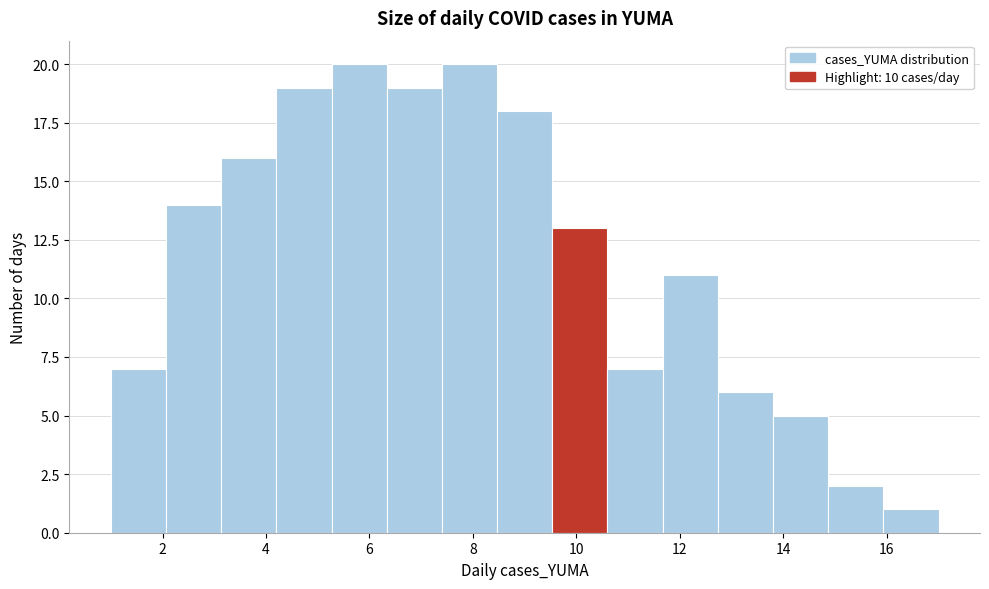

What is the height of the bar covering 4.2 to 5.2 on the x-axis? Neither the bar edges nor the heights are printed on the chart, so give them approximately, as read against the axes.

19